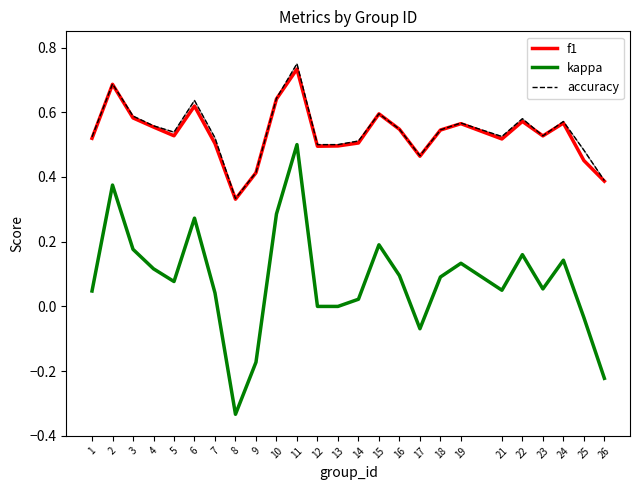

True or false: f1 has a value of 0.6 at 10.

True